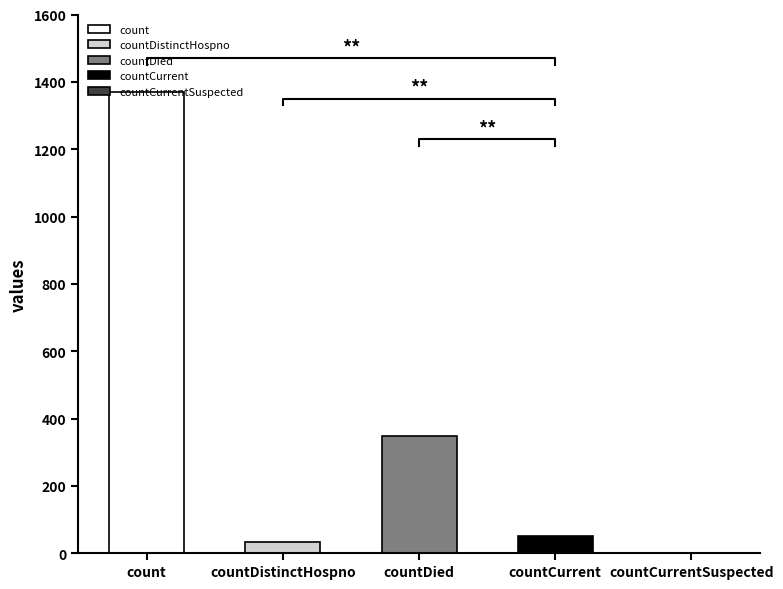

Rank the categories by value from highest to lowest.

count, countDied, countCurrent, countDistinctHospno, countCurrentSuspected